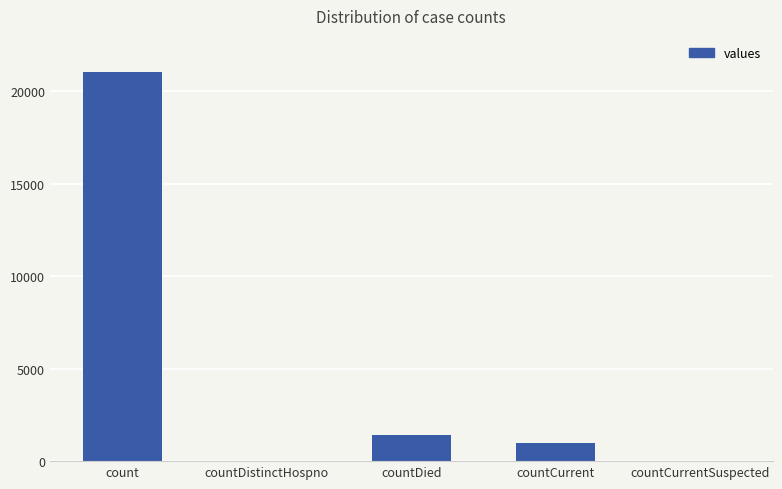

Which has a higher value, countDied or countCurrent?

countDied